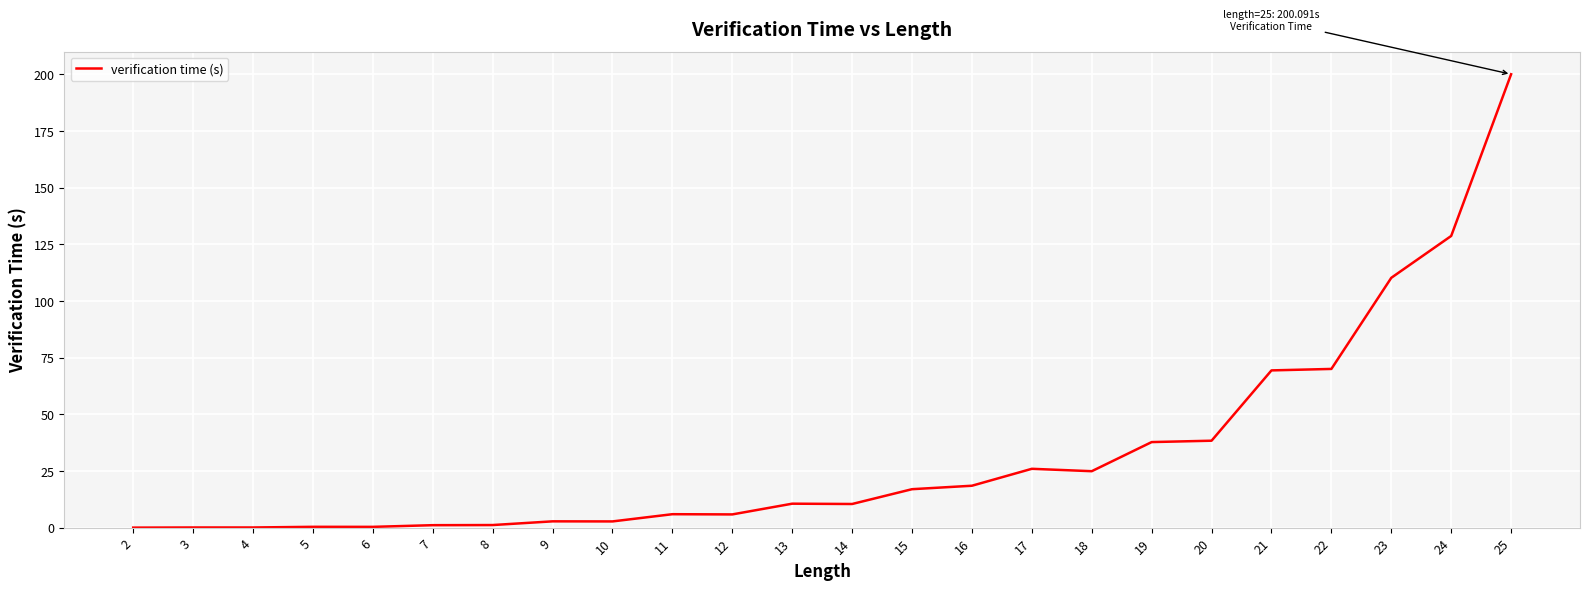

What is the maximum value shown in the chart?

200.1